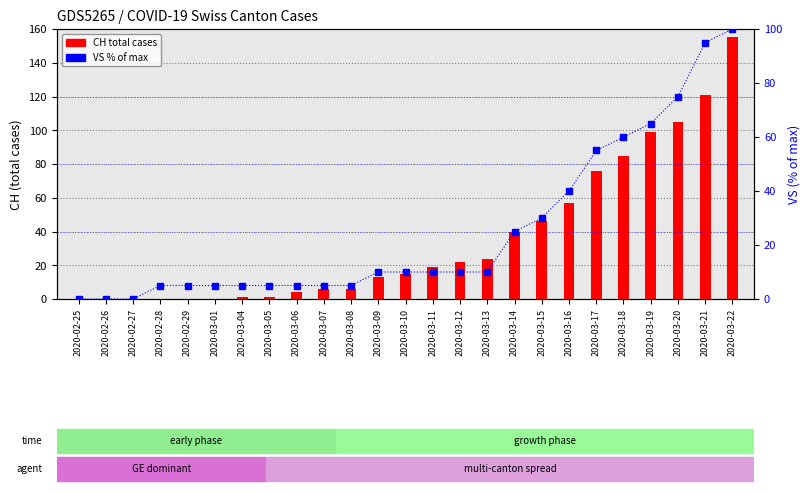

How many data points does each series have?

25